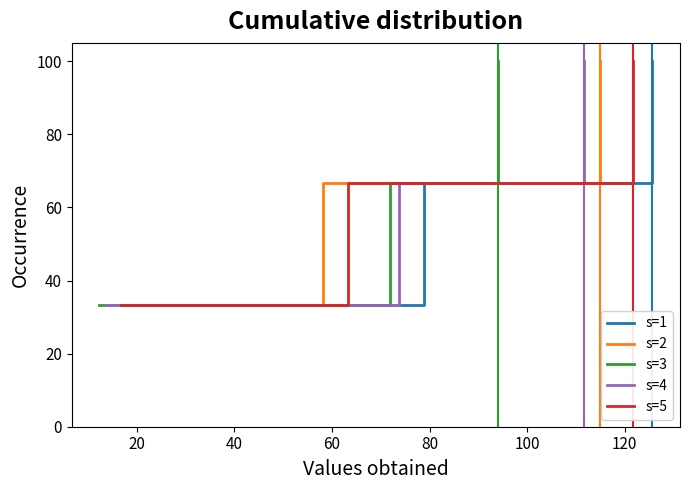

How many values in the s=4 series exceed 66?

2